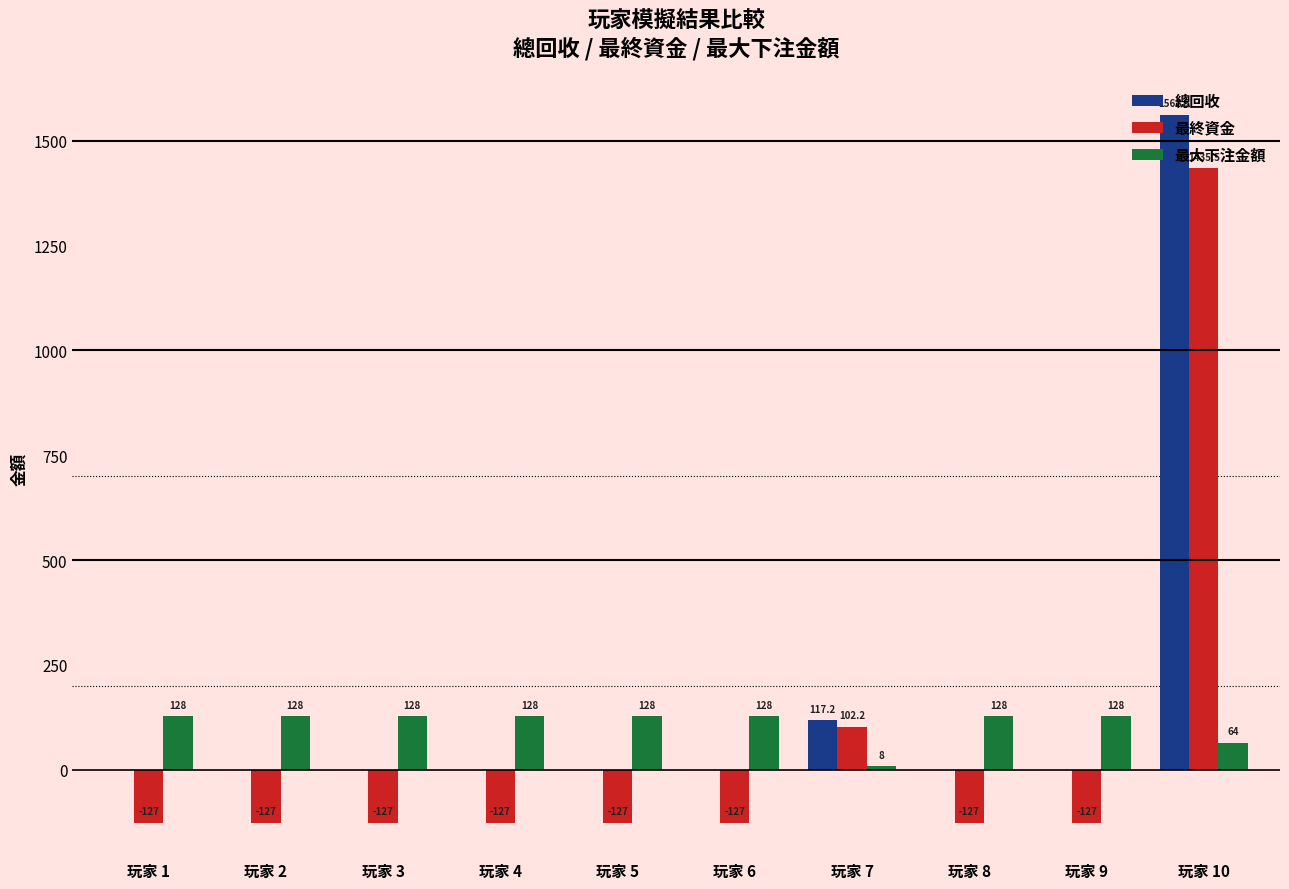

The value of 最大下注金額 at 玩家 4 is 31.8. True or false?

False